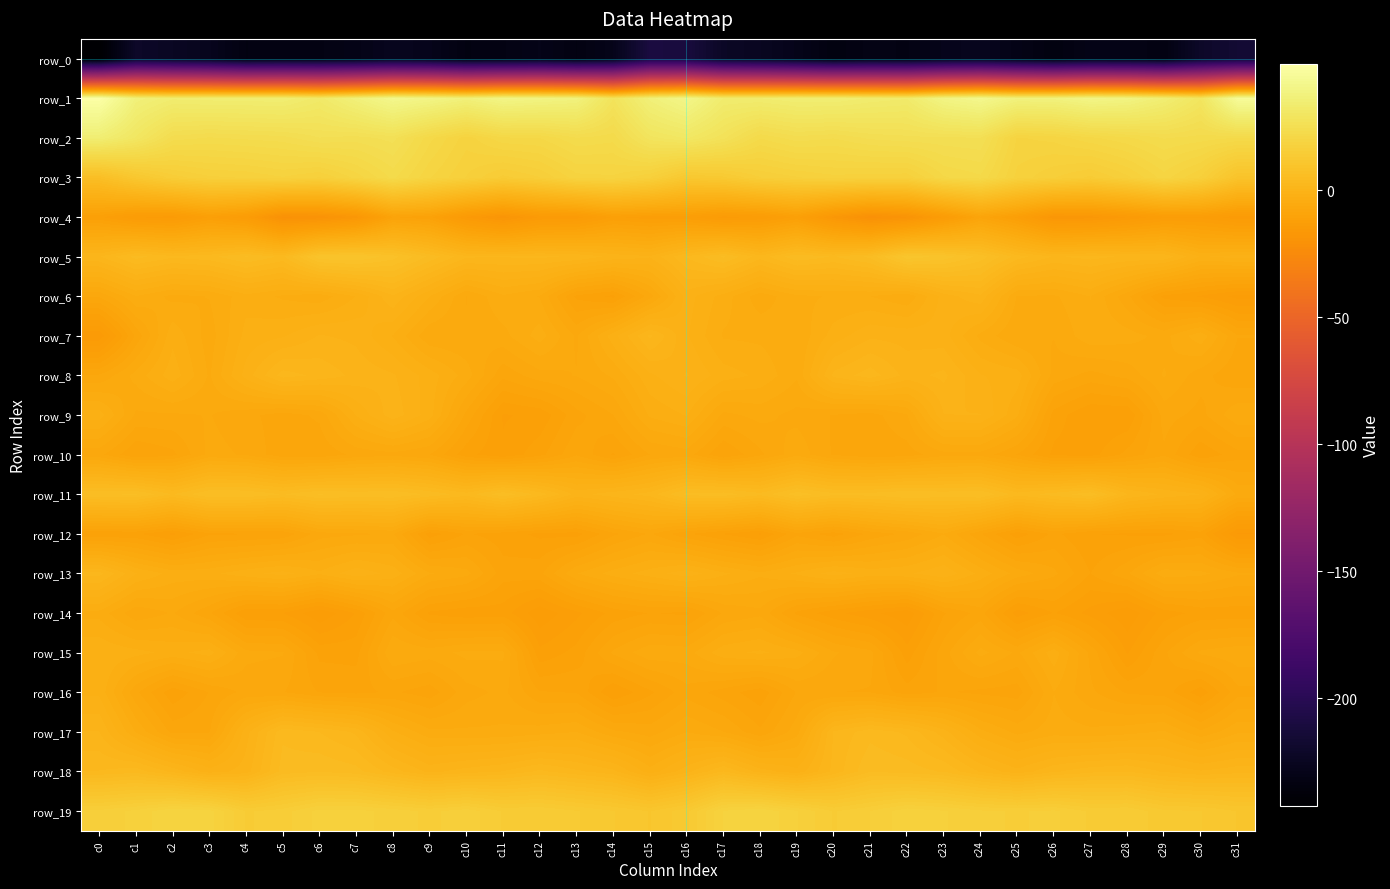

Reading left to right, what are all the values shown in this chart?

row_0: -242.2	-221.3	-223.9	-227.1	-233.2	-232.2	-232.2	-230.2	-226.5	-228.1	-233.2	-232.2	-229.6	-233.1	-228.6	-209.9	-211.0	-222.6	-225.1	-228.9	-234.0	-231.4	-232.2	-228.3	-226.4	-230.4	-234.1	-230.3	-230.6	-233.1	-221.0	-215.9
row_1: 49.7	36.7	34.0	34.3	34.5	34.7	31.9	36.8	41.9	39.8	36.7	39.9	38.9	37.7	28.0	36.5	40.8	33.7	33.7	34.8	34.9	33.4	32.7	39.5	42.1	37.5	37.6	40.0	38.9	34.9	29.3	45.4
row_2: 34.8	30.1	24.0	23.3	23.7	24.1	25.7	25.2	26.2	21.6	18.2	21.0	21.2	23.4	22.7	28.7	30.5	27.2	22.4	24.1	23.5	24.9	25.3	25.5	25.7	18.8	19.3	20.9	22.1	23.5	23.0	22.3
row_3: 6.6	11.6	14.8	16.4	16.7	17.6	16.5	19.3	22.6	19.0	16.5	13.9	15.4	18.4	18.7	16.6	11.9	12.9	15.4	16.4	17.3	17.0	16.9	21.0	22.1	17.4	15.5	14.0	16.2	19.5	16.4	9.3
row_4: -11.6	-14.3	-14.8	-11.9	-14.0	-20.3	-19.7	-17.2	-9.7	-10.5	-15.5	-18.3	-15.3	-14.9	-11.8	-12.6	-12.7	-14.7	-14.0	-11.6	-16.9	-20.7	-19.0	-14.0	-8.9	-12.3	-17.5	-17.1	-15.4	-13.4	-13.3	-15.0
row_5: 1.7	4.5	3.1	3.7	5.3	3.8	9.5	9.8	8.0	4.9	2.0	1.9	2.0	1.7	0.3	-0.4	3.0	5.4	2.3	5.0	4.0	5.6	10.6	9.4	7.1	3.5	1.7	2.2	1.6	1.5	-1.7	-1.2
row_6: -7.2	-4.0	-5.4	-5.0	-3.2	-4.1	-4.7	-2.7	0.5	-2.8	-6.2	-4.1	-5.1	-9.9	-11.1	-6.7	-1.1	-3.3	-5.8	-4.2	-3.8	-3.9	-4.9	-1.1	0.4	-5.2	-5.2	-3.9	-7.0	-11.1	-12.1	-13.5
row_7: -15.1	-8.2	-3.1	-5.6	-2.4	-1.8	-0.4	-0.8	-2.8	-6.0	-6.1	-5.5	-3.4	-6.4	-2.1	2.1	-1.5	-4.1	-4.2	-4.9	-2.3	-0.7	-0.9	-1.1	-4.3	-6.2	-6.2	-4.2	-4.6	-5.5	-3.1	-7.3
row_8: -7.2	-4.6	-2.1	-5.2	-1.2	2.3	1.5	0.3	-0.4	-2.2	-4.5	-8.2	-6.7	-6.1	-4.9	-1.9	-0.4	-2.3	-3.0	-4.9	1.0	2.4	0.2	0.9	-1.6	-2.2	-6.6	-7.8	-6.9	-4.9	-6.9	-8.3
row_9: -2.2	-6.4	-6.4	-6.1	-7.0	-7.9	-7.1	-2.7	0.2	-2.3	-7.7	-12.0	-11.6	-8.9	-7.4	-3.7	-2.7	-6.5	-5.8	-6.6	-7.4	-7.9	-6.3	-0.5	-0.5	-3.7	-10.1	-11.9	-11.8	-6.9	-7.7	-5.3
row_10: -7.0	-9.6	-8.8	-5.8	-6.3	-8.2	-8.2	-7.0	-6.6	-7.3	-10.4	-11.7	-10.0	-7.5	-9.7	-7.3	-6.8	-9.6	-7.6	-5.4	-7.5	-8.2	-7.9	-6.6	-6.6	-8.5	-11.1	-11.3	-9.2	-7.6	-10.6	-8.9
row_11: 6.3	6.6	4.0	6.4	6.4	5.2	6.5	6.0	6.3	5.0	3.4	6.1	3.6	0.3	1.3	2.3	5.6	5.9	4.4	7.0	5.6	5.7	6.4	6.0	6.4	3.4	4.6	6.0	1.9	0.4	-0.5	-5.4
row_12: -10.7	-10.6	-12.2	-9.8	-9.7	-9.4	-6.7	-6.4	-6.1	-11.4	-9.5	-10.2	-11.0	-11.2	-8.7	-7.2	-9.4	-10.8	-12.1	-8.8	-10.3	-8.1	-7.0	-5.1	-8.4	-11.5	-9.3	-10.7	-10.9	-11.1	-10.1	-15.5
row_13: 2.2	-1.6	-3.2	-3.1	-2.0	-1.2	-2.6	-0.8	-2.0	-4.9	-5.8	-9.1	-8.8	-5.1	-3.4	-2.2	-0.9	-2.6	-3.7	-2.6	-1.1	-2.1	-1.8	-0.7	-3.2	-5.5	-7.1	-9.6	-7.5	-4.3	-4.7	-6.0
row_14: -4.3	-7.1	-6.1	-8.3	-11.8	-11.9	-14.1	-11.8	-7.7	-11.0	-11.6	-11.3	-13.9	-12.2	-10.4	-9.6	-9.9	-7.2	-6.5	-9.9	-11.5	-12.8	-13.9	-9.7	-8.0	-12.5	-10.7	-12.3	-14.0	-11.3	-10.4	-10.4
row_15: -1.8	-2.4	-3.2	-2.3	-5.9	-6.1	-10.0	-10.0	-5.1	-5.6	-4.7	-4.8	-11.6	-10.4	-7.1	-5.3	-5.6	-3.2	-2.5	-3.5	-6.0	-7.0	-11.4	-7.8	-4.6	-6.4	-3.2	-7.7	-12.0	-8.7	-5.9	-5.3
row_16: -1.9	-7.1	-10.5	-8.4	-7.0	-7.3	-8.6	-8.8	-8.3	-9.2	-6.7	-5.9	-8.4	-8.6	-11.9	-9.9	-7.8	-9.0	-10.4	-7.2	-7.3	-7.4	-9.1	-8.3	-8.8	-9.1	-5.1	-7.1	-8.6	-9.0	-11.5	-7.7
row_17: 0.7	-4.0	-7.7	-7.4	-1.0	3.8	2.9	1.5	-2.6	-4.8	-4.9	-4.8	-4.4	-3.9	-5.9	-6.8	-5.1	-6.2	-8.2	-5.6	1.9	3.7	2.7	-0.0	-3.6	-5.4	-4.5	-4.8	-4.4	-3.8	-6.0	-4.1
row_18: 3.0	3.6	1.5	-1.1	0.0	4.6	5.0	4.5	2.4	0.3	1.2	1.8	3.2	2.1	1.0	-2.3	0.2	3.0	0.1	-1.3	2.1	5.1	4.7	3.9	1.7	-0.1	1.6	2.6	2.9	1.6	0.8	1.4
row_19: 15.8	17.0	18.7	18.2	14.2	14.9	17.1	17.0	16.1	15.2	16.2	14.2	14.3	13.3	12.1	10.8	12.9	17.9	18.8	16.7	14.2	15.5	17.4	16.7	15.7	15.3	15.7	14.1	14.2	12.4	12.1	10.8